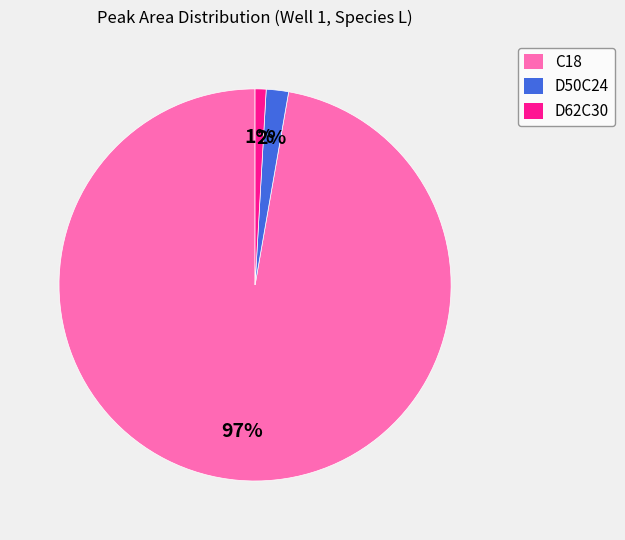

Which category has the smallest portion of the pie?

D62C30